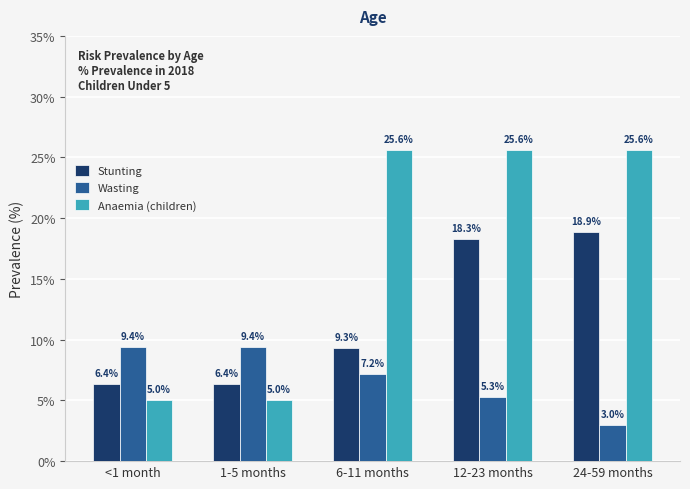

How many values in the Stunting series are below 9?

2